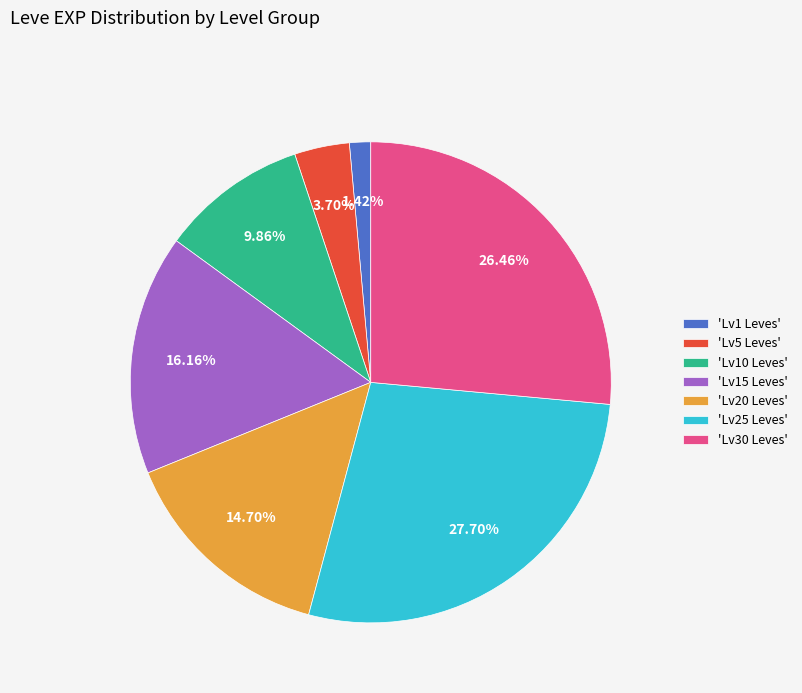

Is there a majority slice in this chart?

No